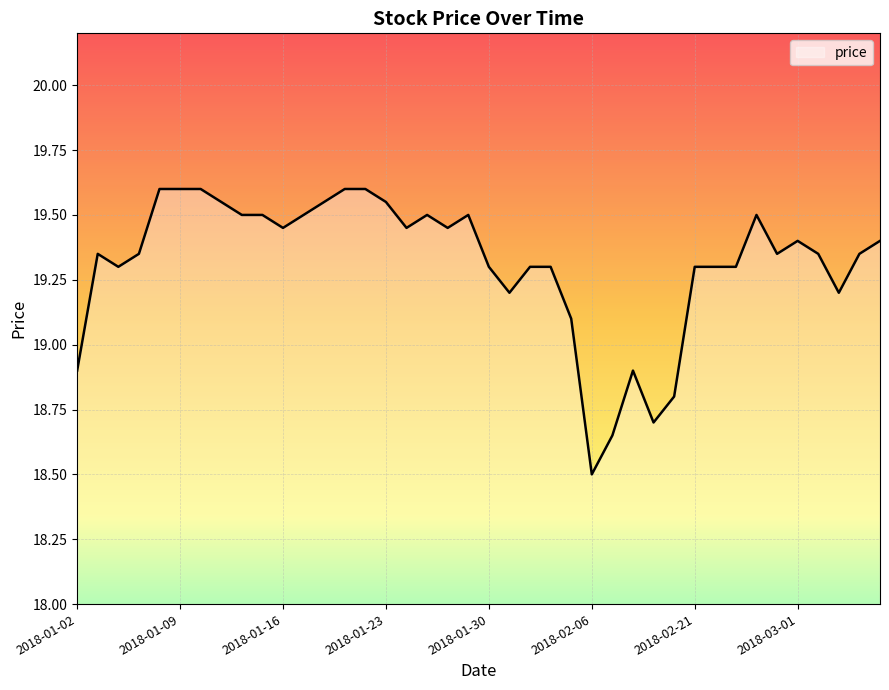

What is the difference between the maximum and minimum values?

1.1